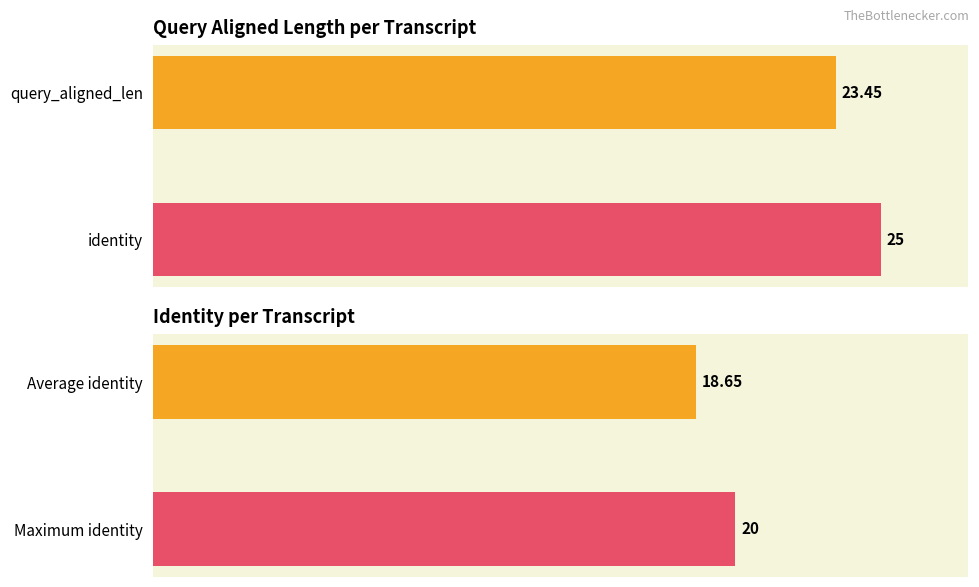

True or false: query_aligned_len has a value of 9 at ENSDART00000035558.

False